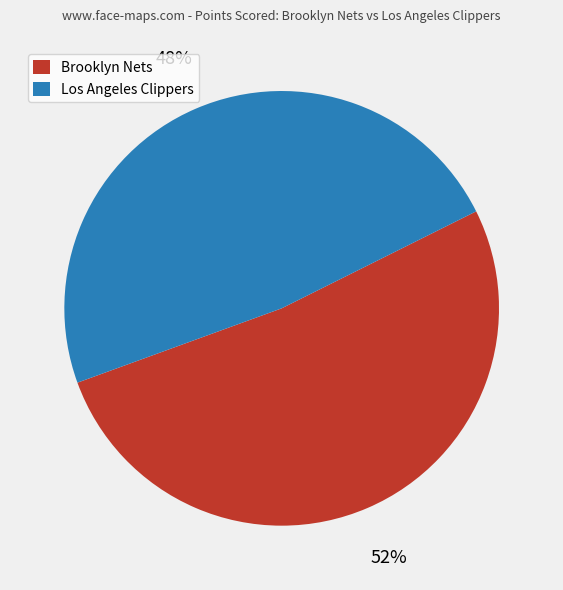

Is there a majority slice in this chart?

Yes